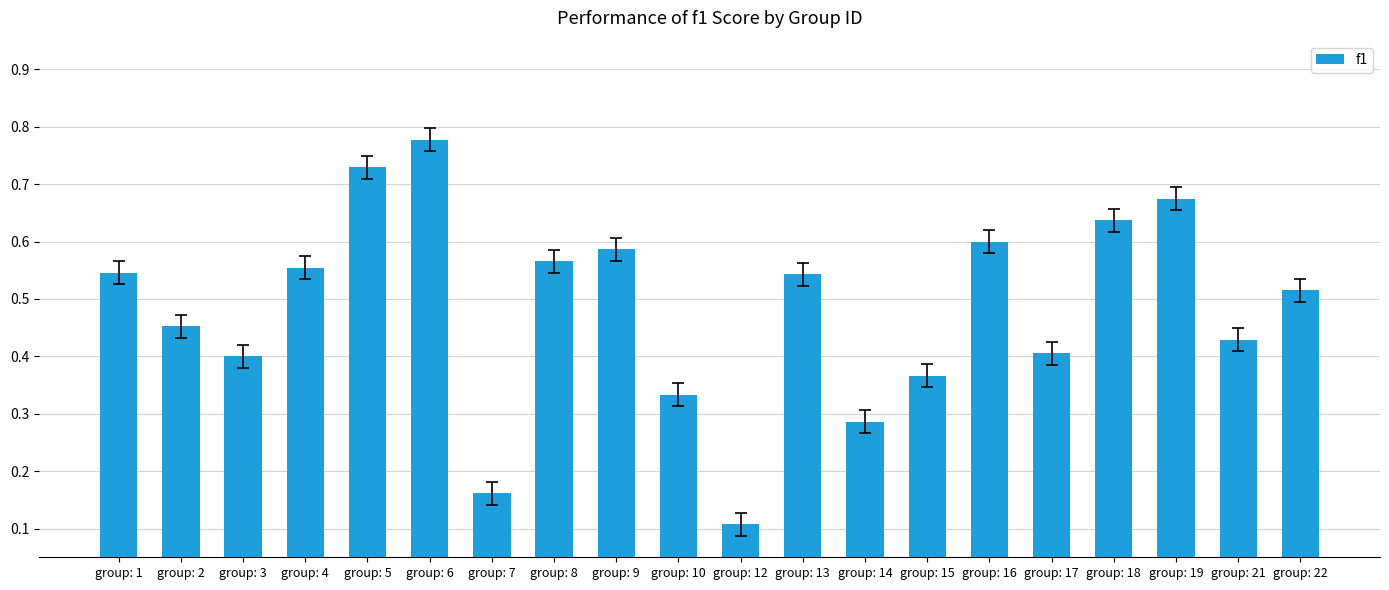

True or false: the data shows 0.4 at group: 17.

True